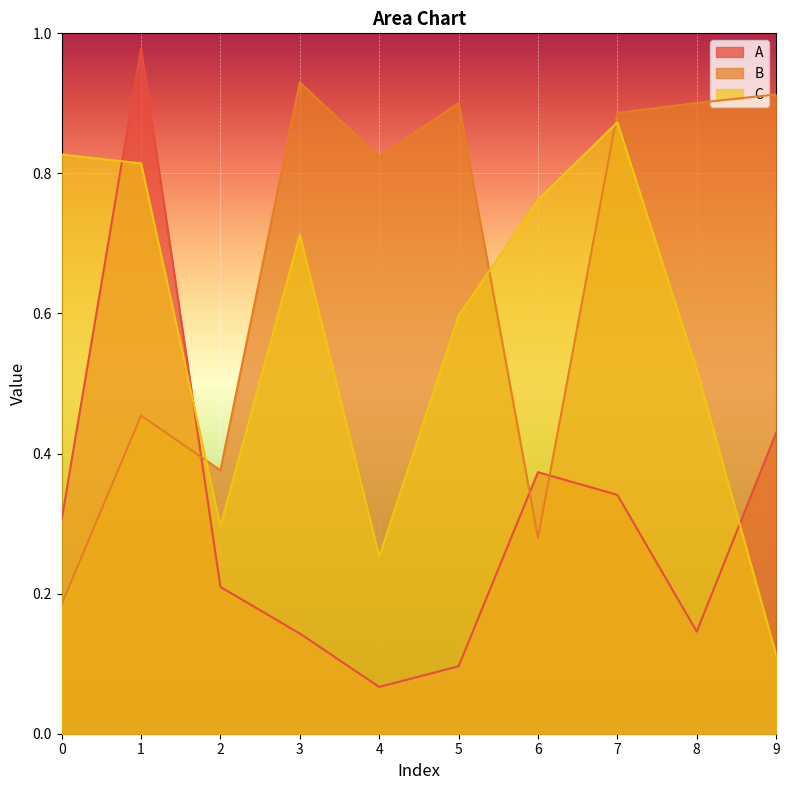

What is the average value of the C series?

0.6